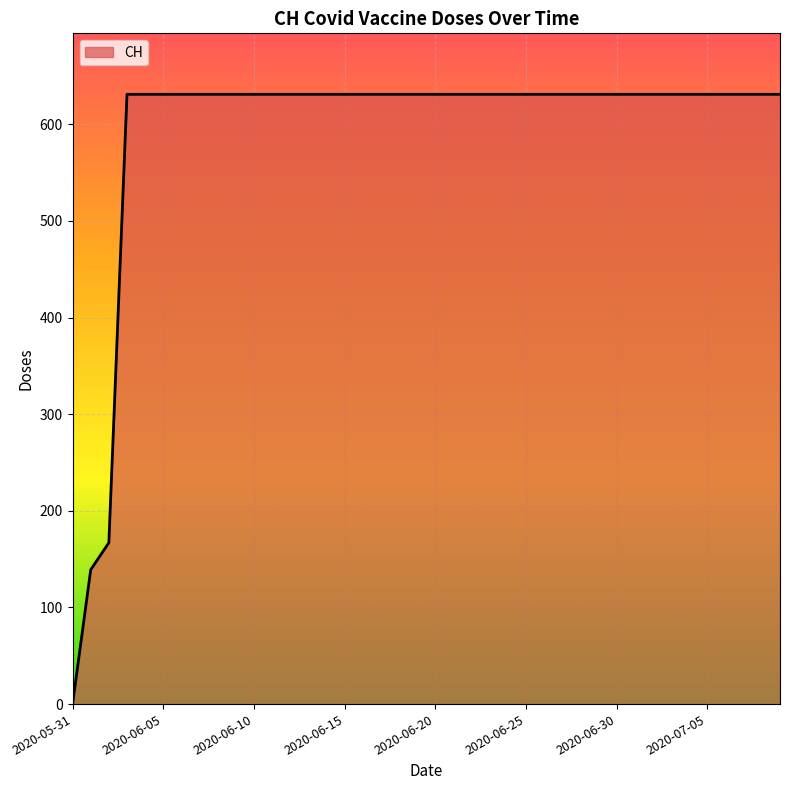

What is the difference between the maximum and minimum values?

631